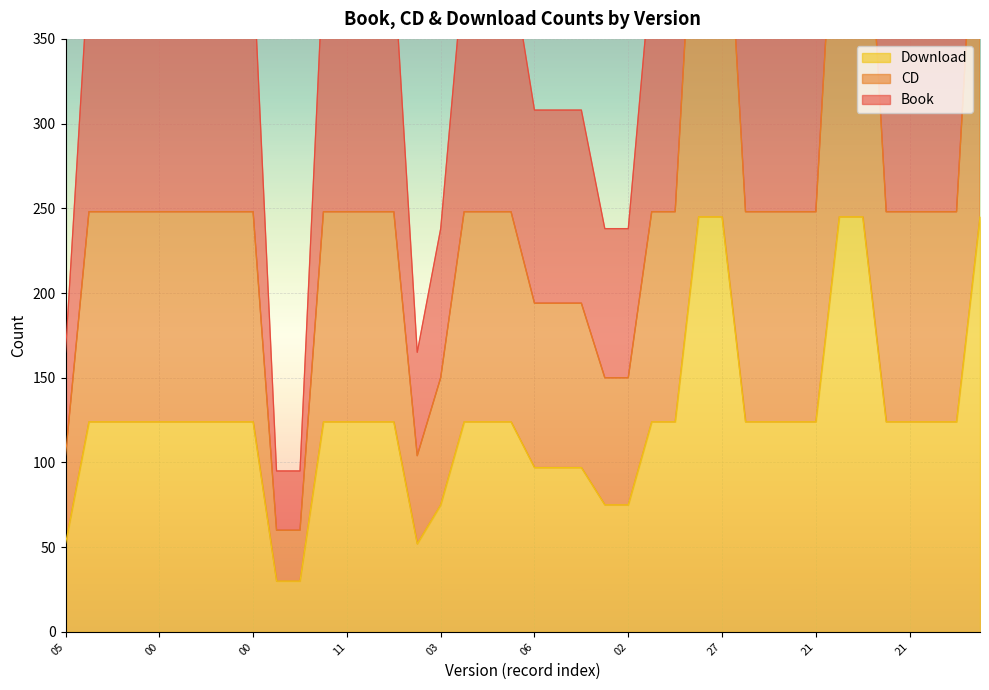

How many lines are shown in the chart?

3